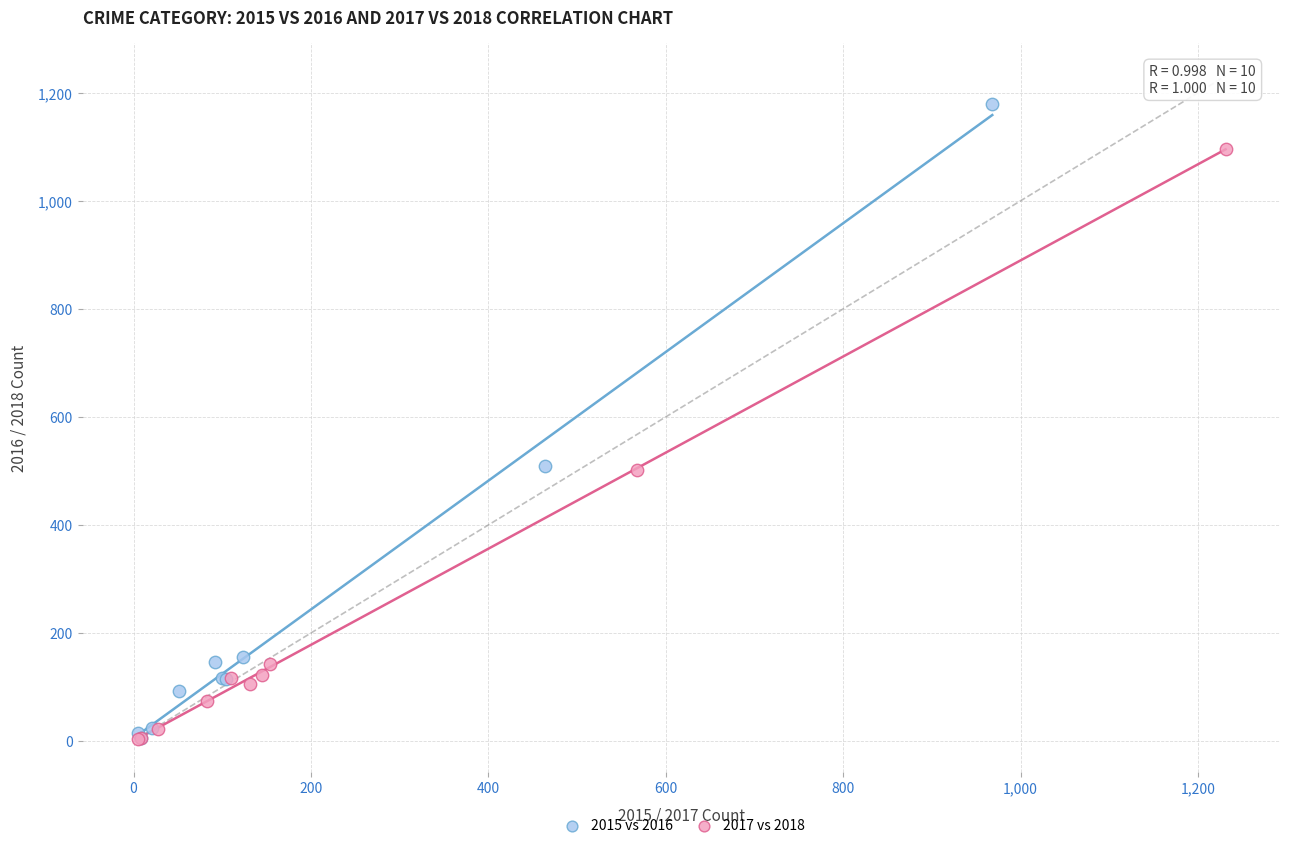

Which series has the largest Y range (max minus min)?

2015 vs 2016